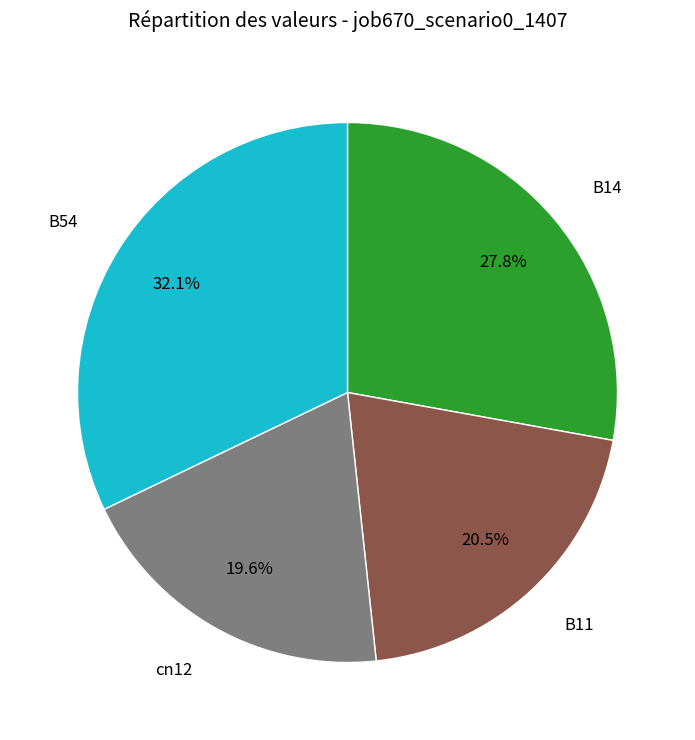

Which category has the smallest portion of the pie?

cn12